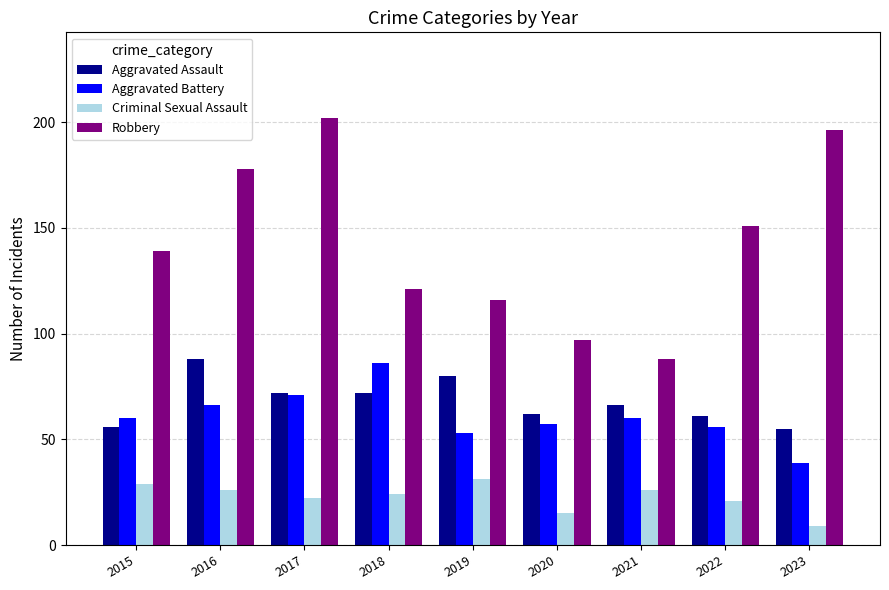

Which series has the largest range (max minus min)?

Robbery